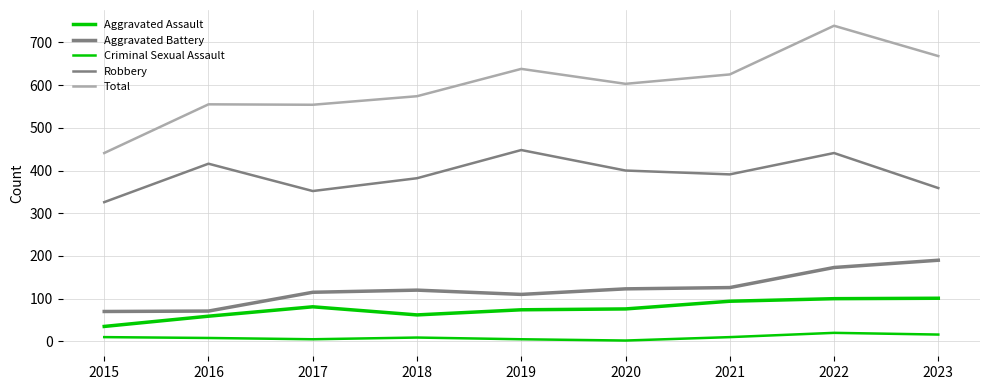

At which label does Aggravated Assault reach its minimum?

2015